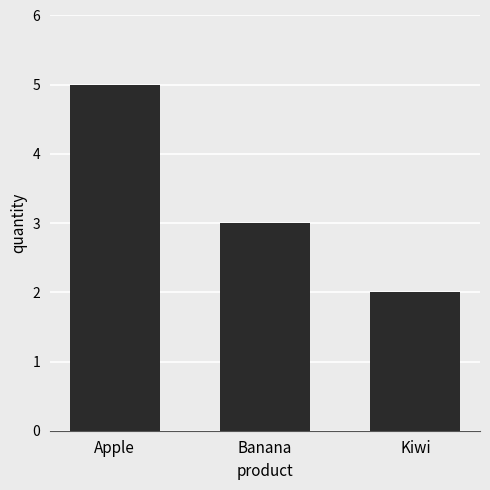

Does the chart contain any negative values?

No